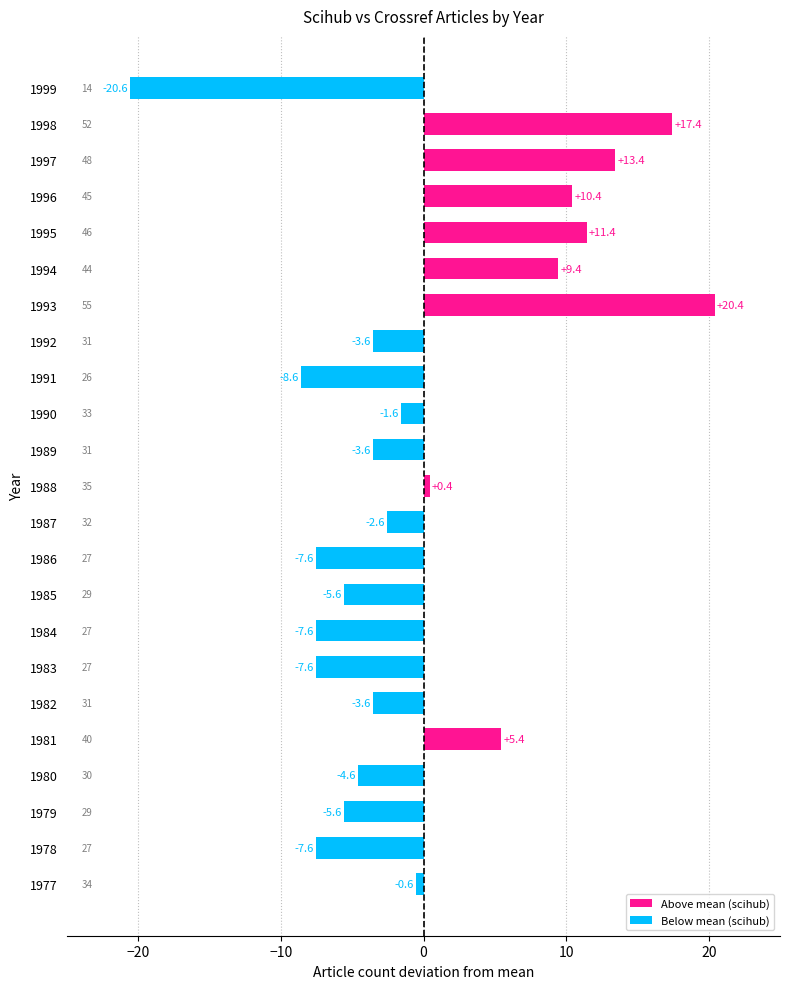

What is the sum of the values at 1993 and 1990?

18.9